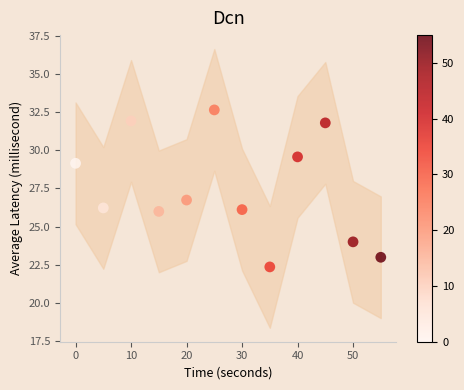

What is the range of Y values (max minus min)?

10.3